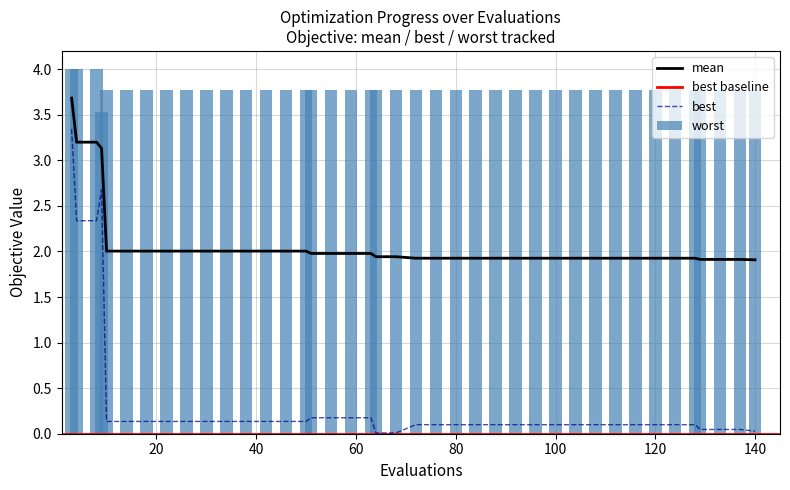

True or false: mean has a value of 1.3 at 80.

False